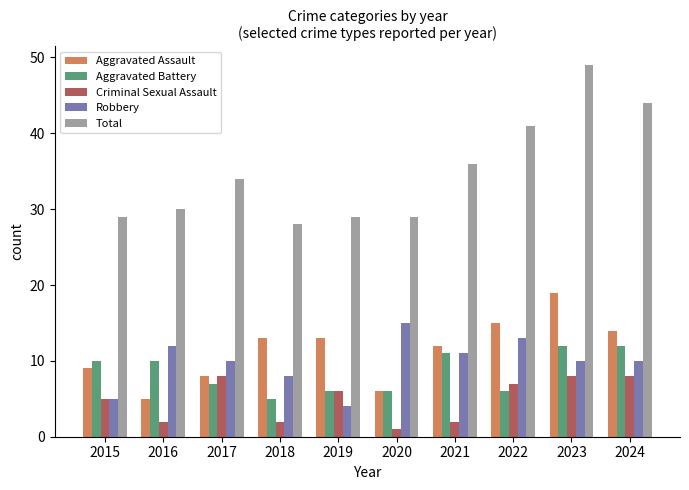

What value does the Aggravated Assault series have at 2019?

13